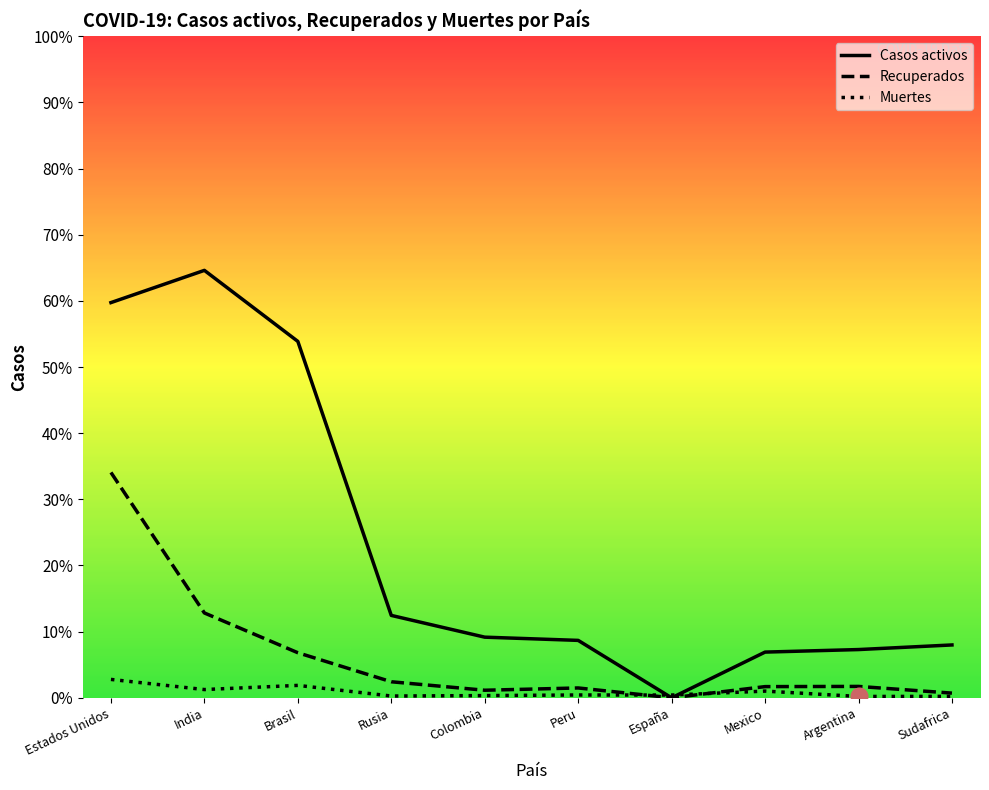

What is the sum of all Recuperados values?

4716102